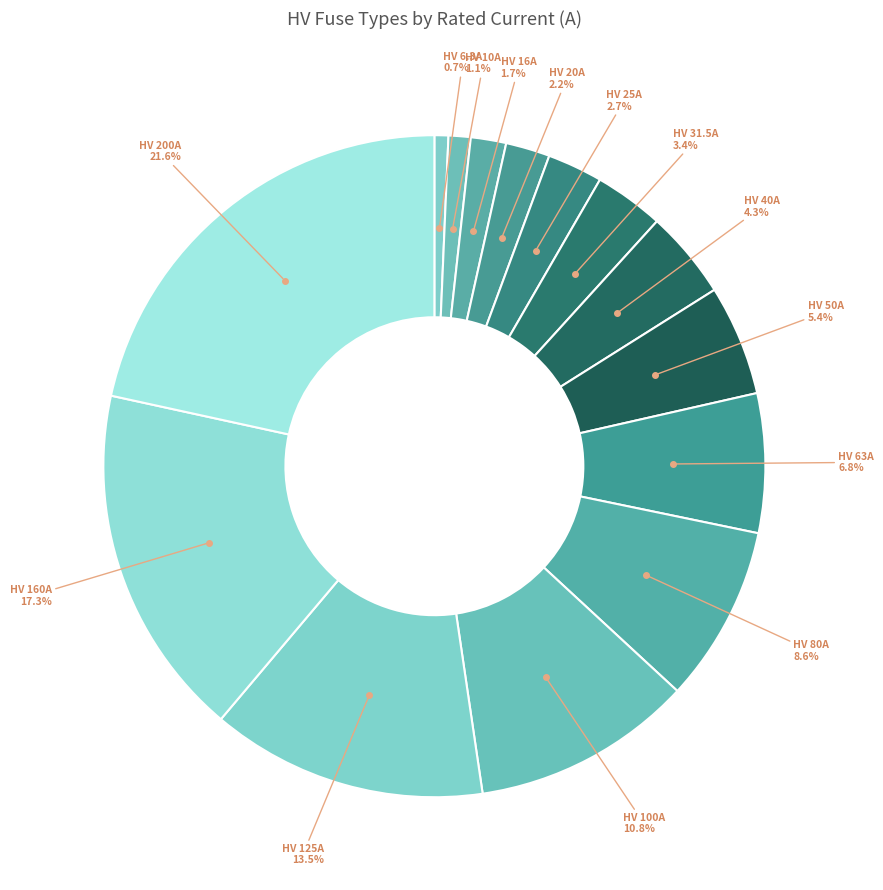

How many segments does this pie chart have?

14